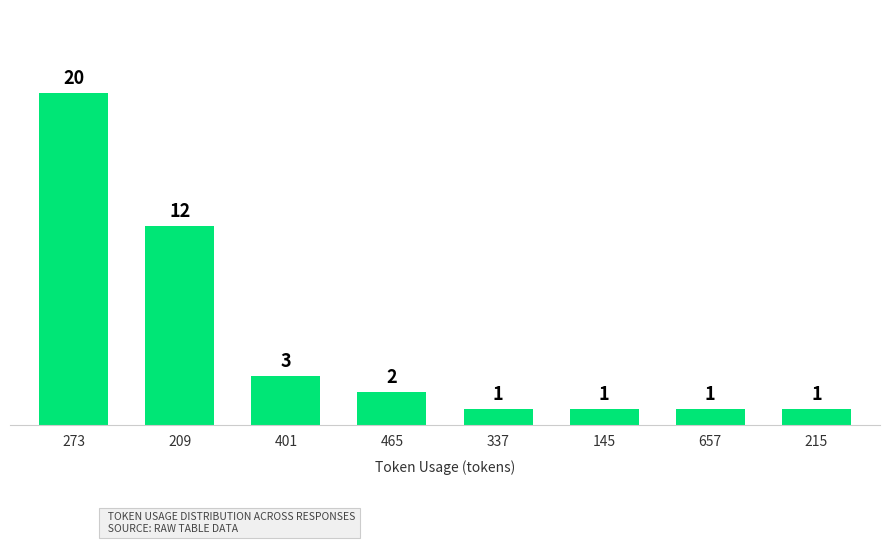

What position from the left is 401?

3